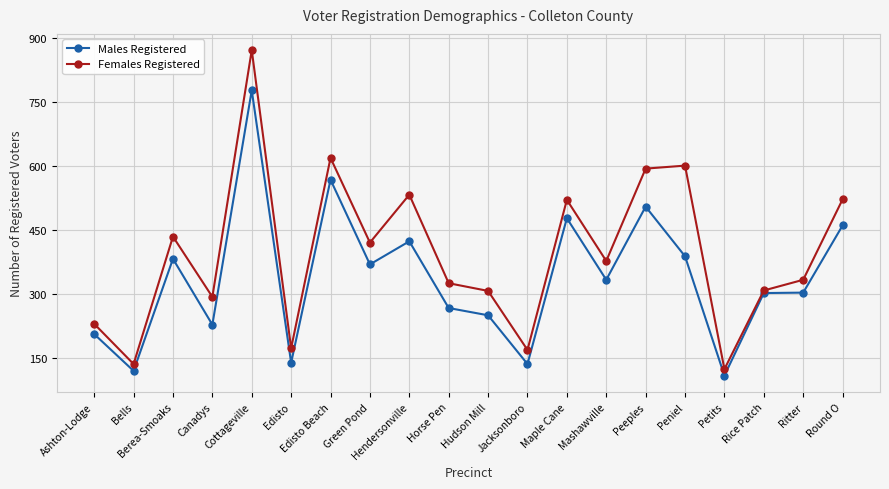

At how many categories does at least one series exceed 811?

1